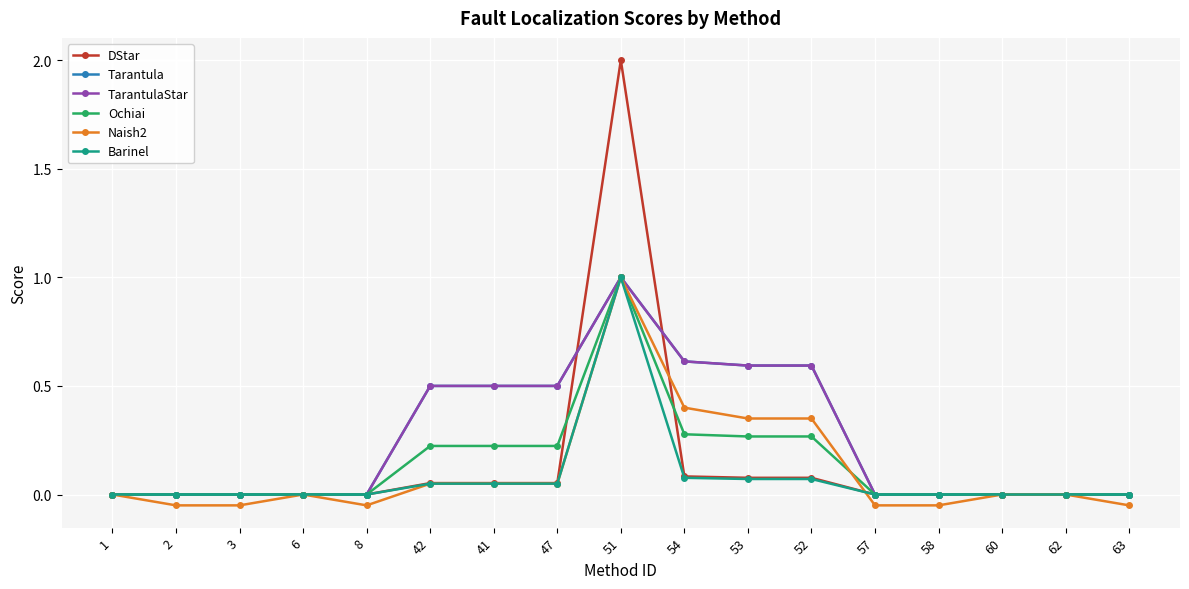

List the labels in order of Tarantula value, largest first.

51, 54, 53, 52, 42, 41, 47, 1, 2, 3, 6, 8, 57, 58, 60, 62, 63